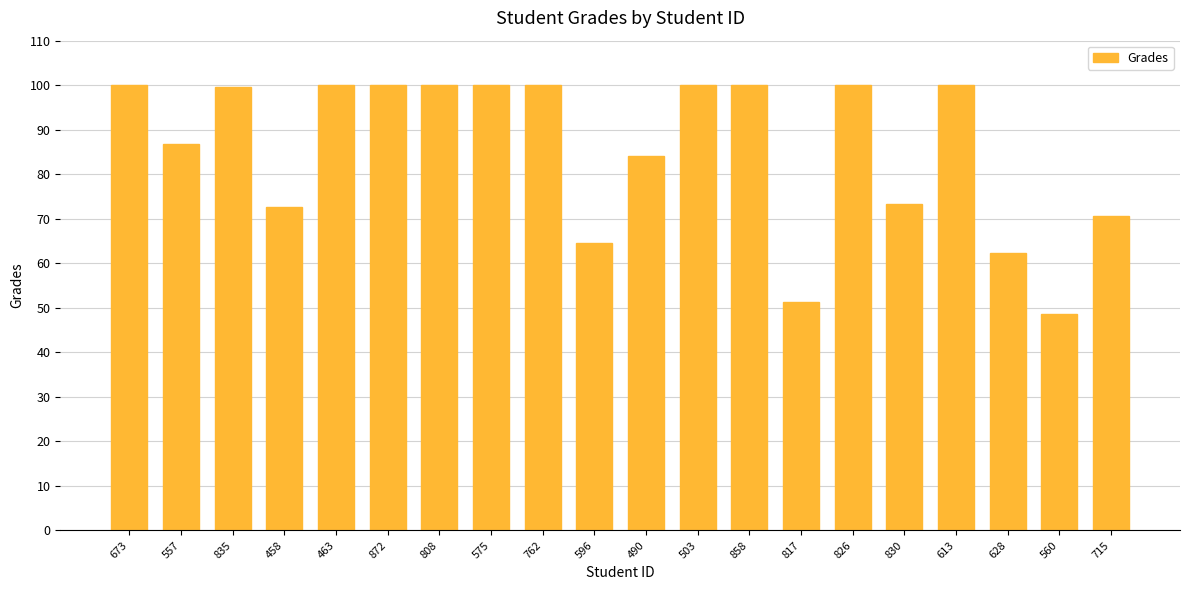

The value at 613 is 160.6. True or false?

False